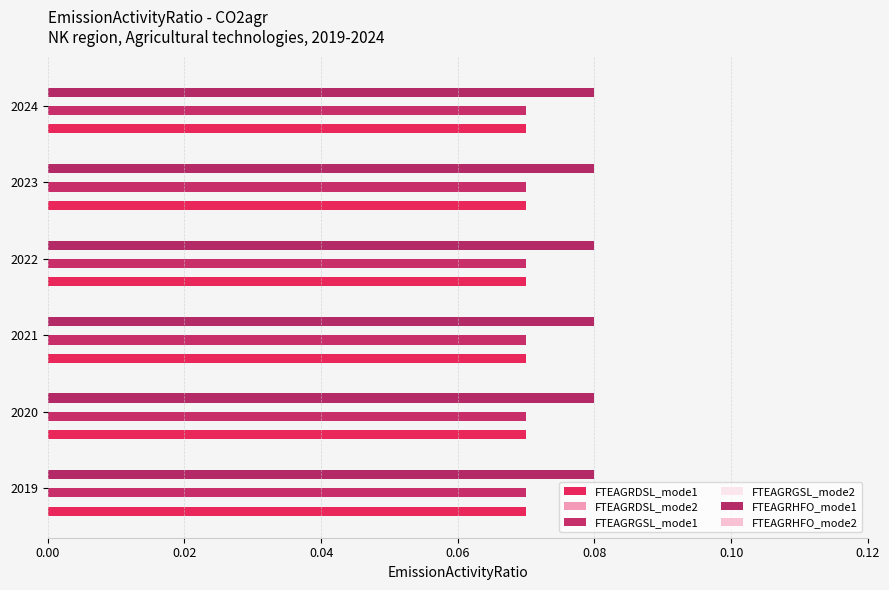

True or false: FTEAGRDSL_mode1 has a value of 0.1 at 2021.

True